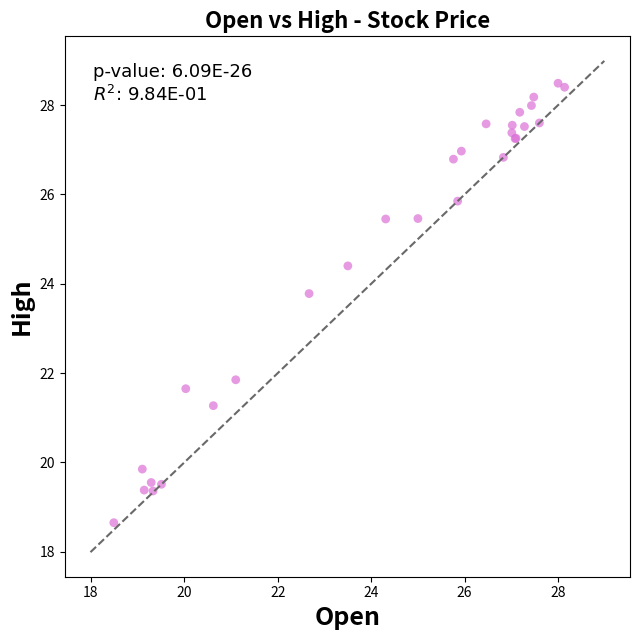

What Y value in the scatter plot is closest to 23?

23.8